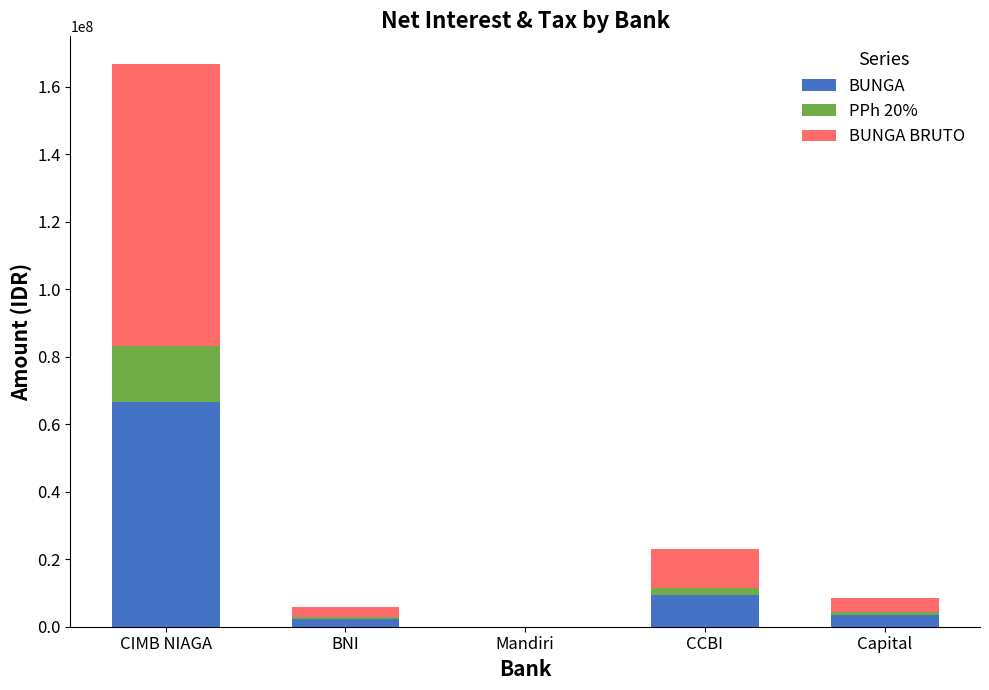

The value of BUNGA at CIMB NIAGA is 113495950.3. True or false?

False